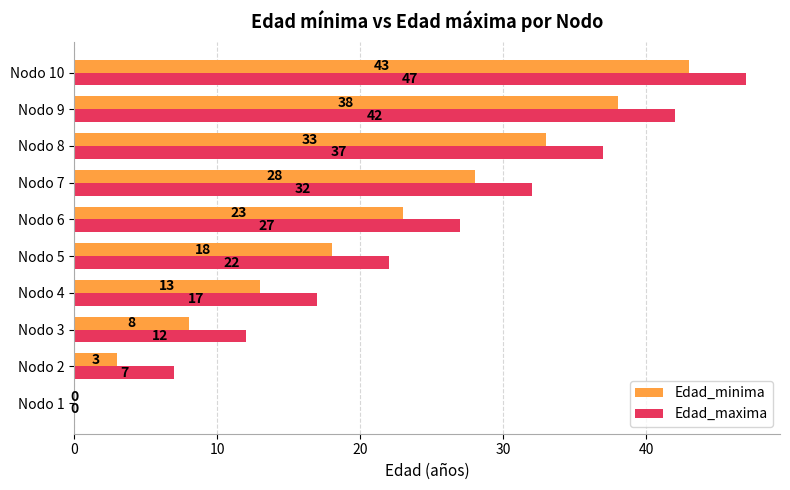

Read the Edad_maxima value at Nodo 9, to the nearest 10.

40